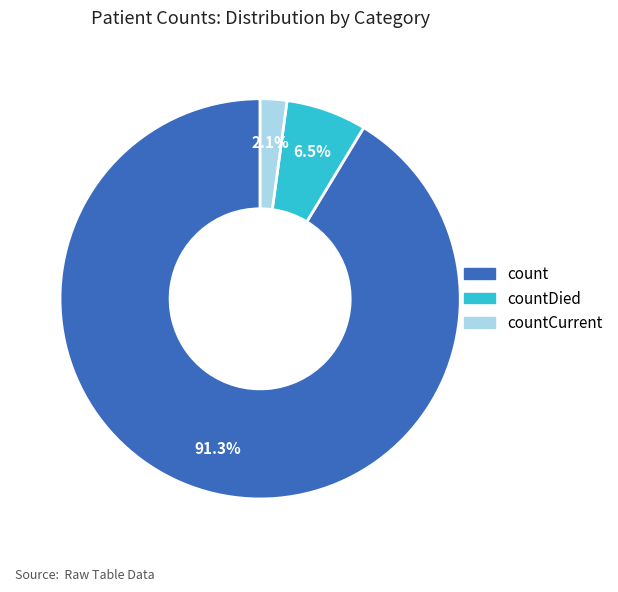

Count the number of slices in the pie.

3